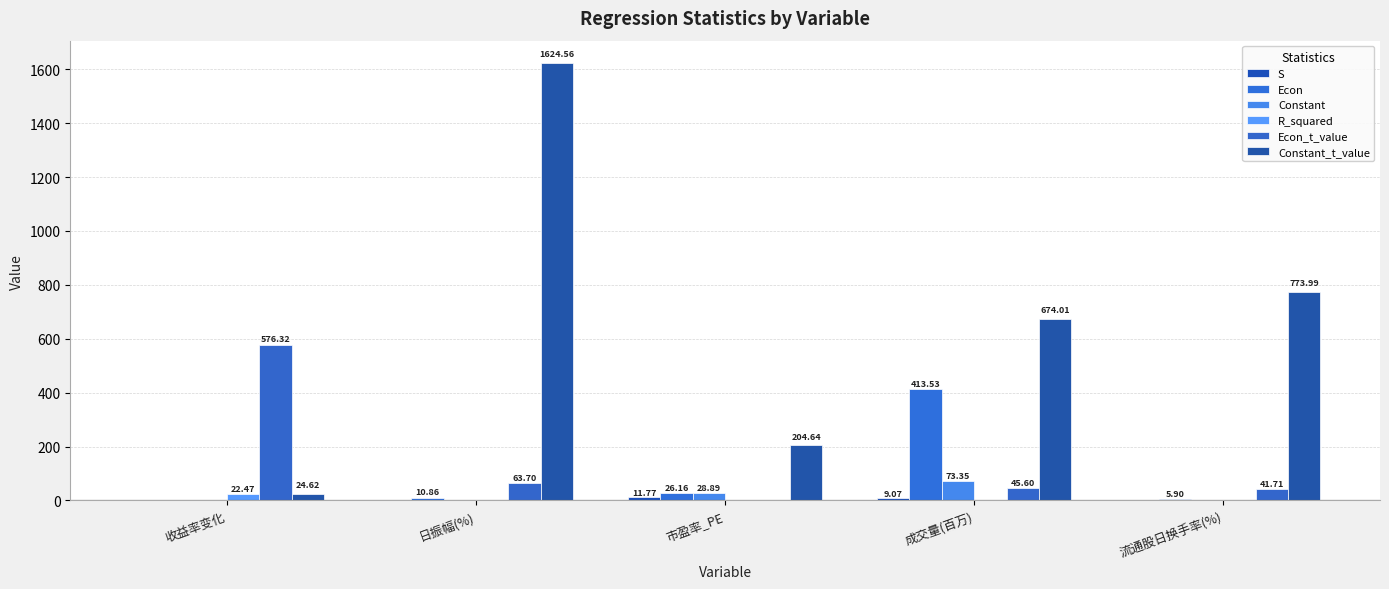

Read the R_squared value at 成交量(百万).

0.2